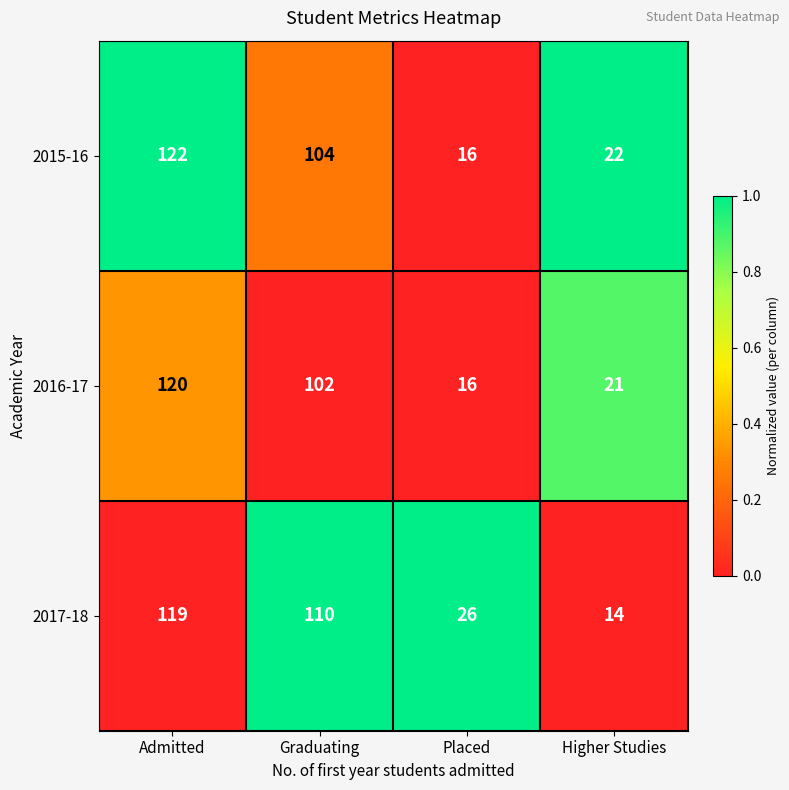

Which series has the largest range (max minus min)?

2015-16